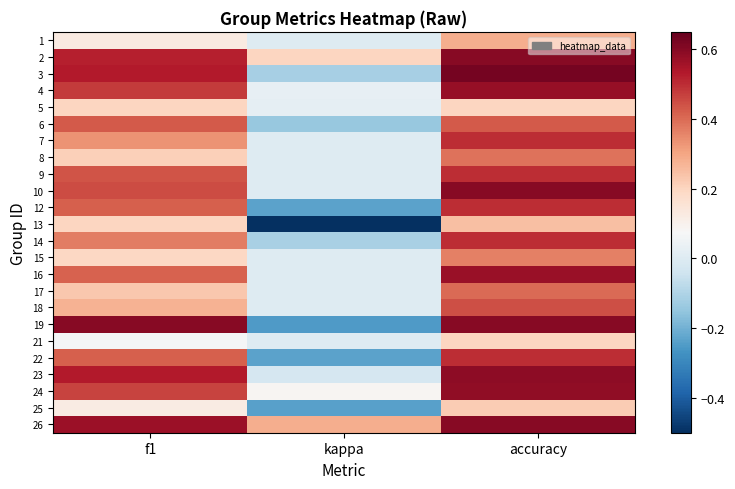

What is the minimum value shown in the chart?

-0.5